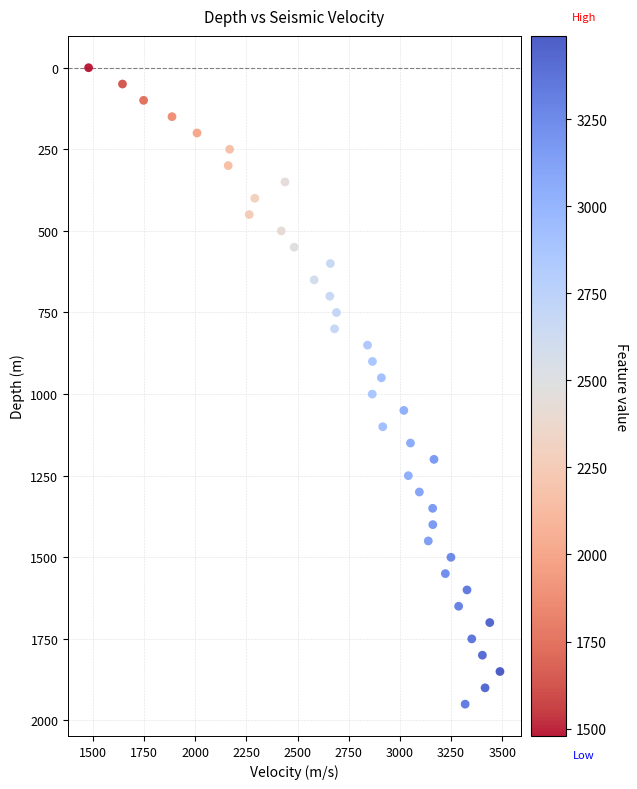

What is the range of Y values (max minus min)?

1950